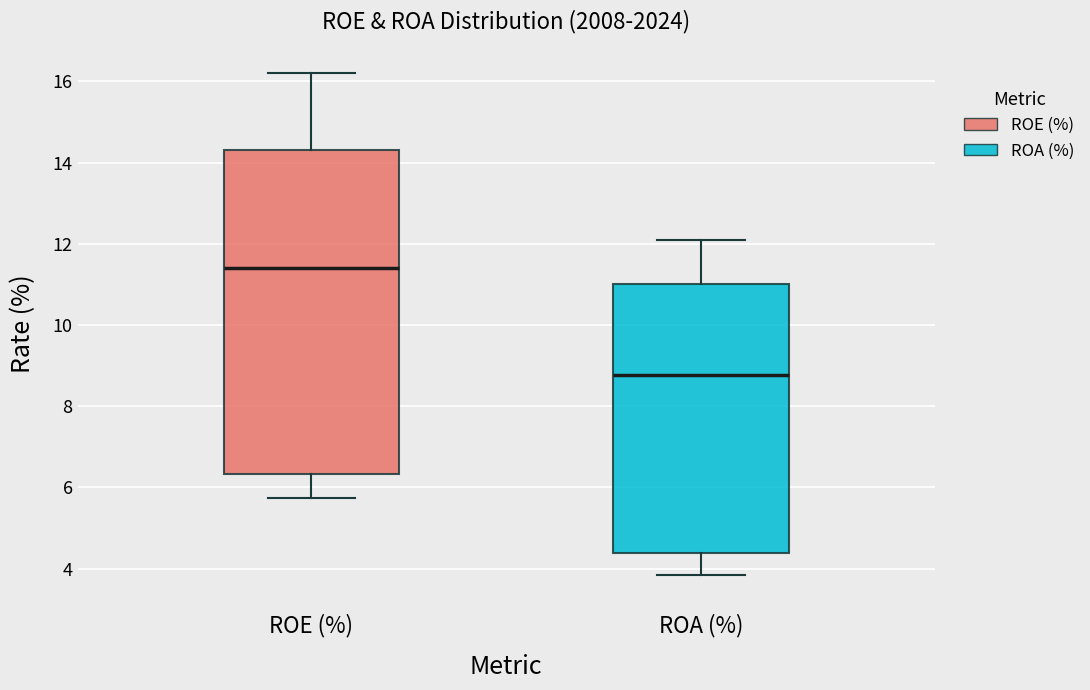

Where does the lower whisker of the box for ROE (%) end on the y-axis? The values are not printed on the chart, so give them approximately, as read against the axis.

5.8